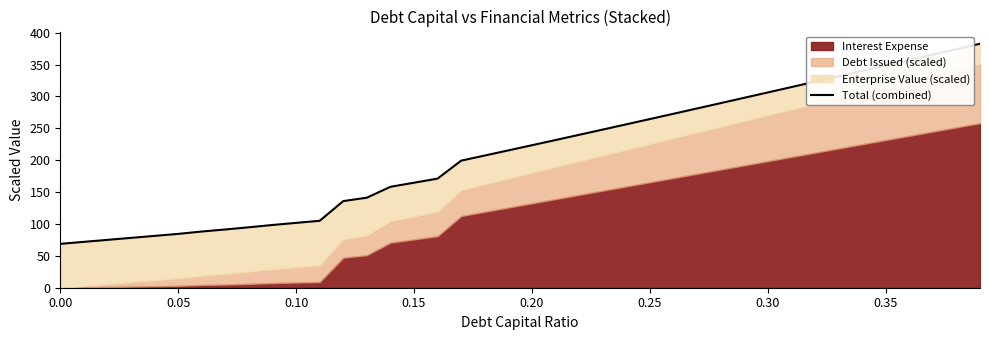

What is the average value?

212.1